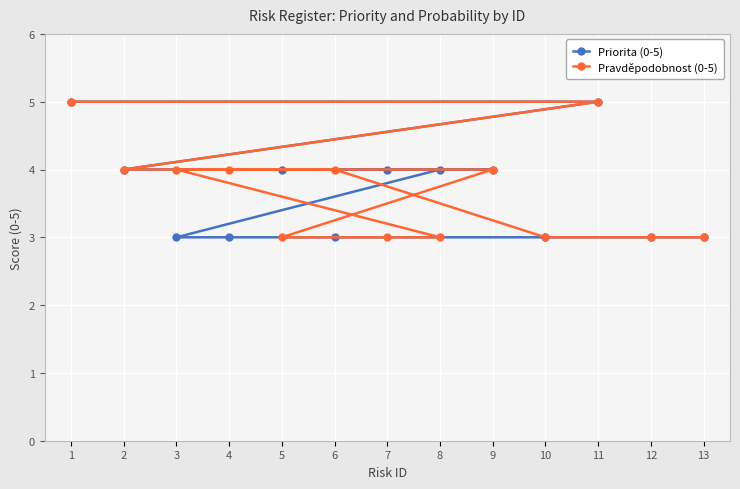

Which series has the largest range (max minus min)?

Priorita (0-5)